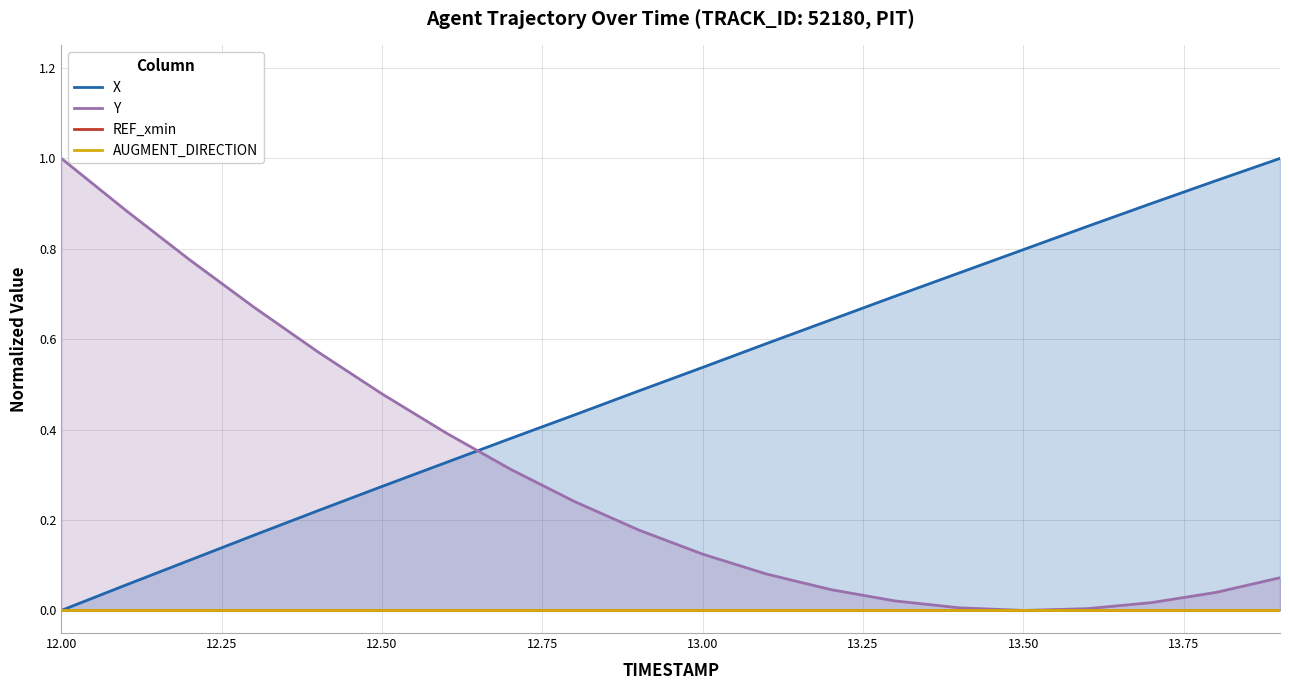

True or false: AUGMENT_DIRECTION and Y cross at least once.

False